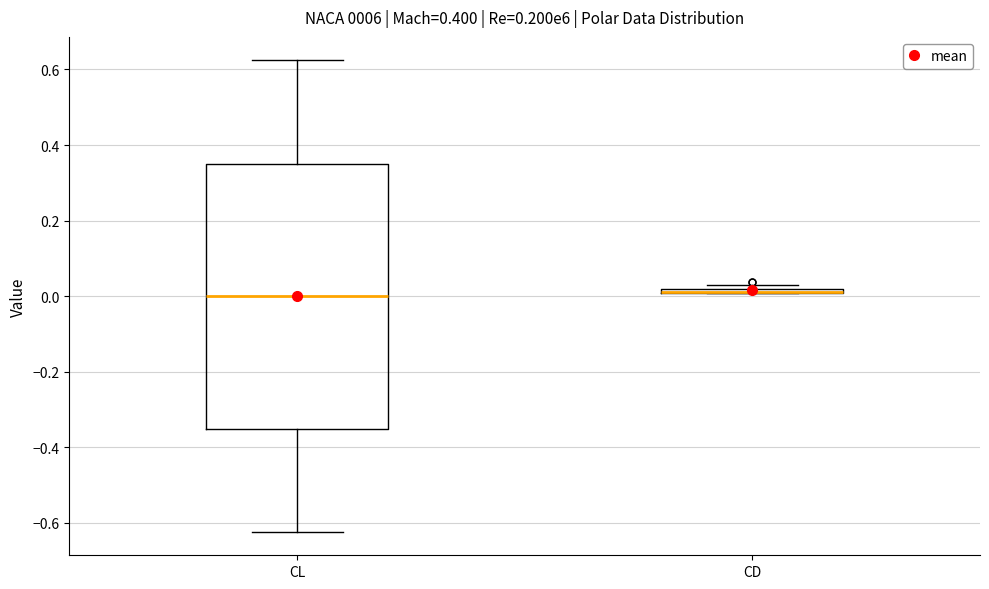

Which box is the tallest, from its lower edge to its upper edge?

CL